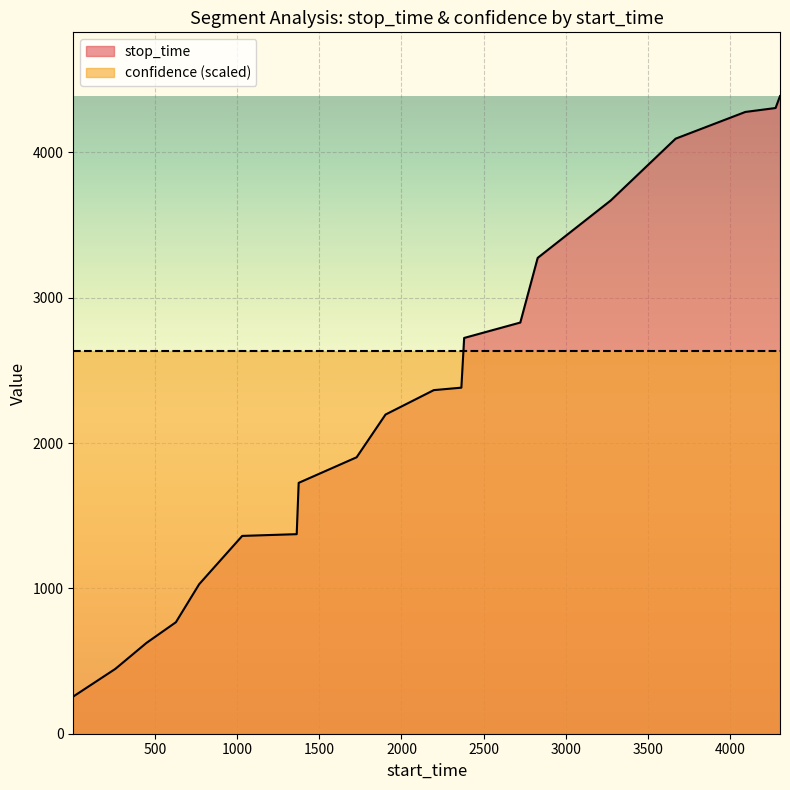

How many distinct data groups are displayed?

2